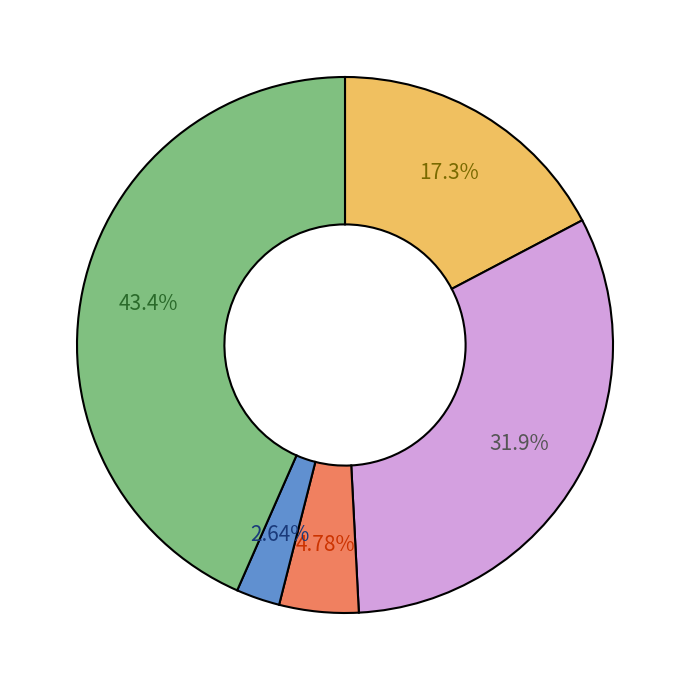

How many slices are in this pie chart?

5